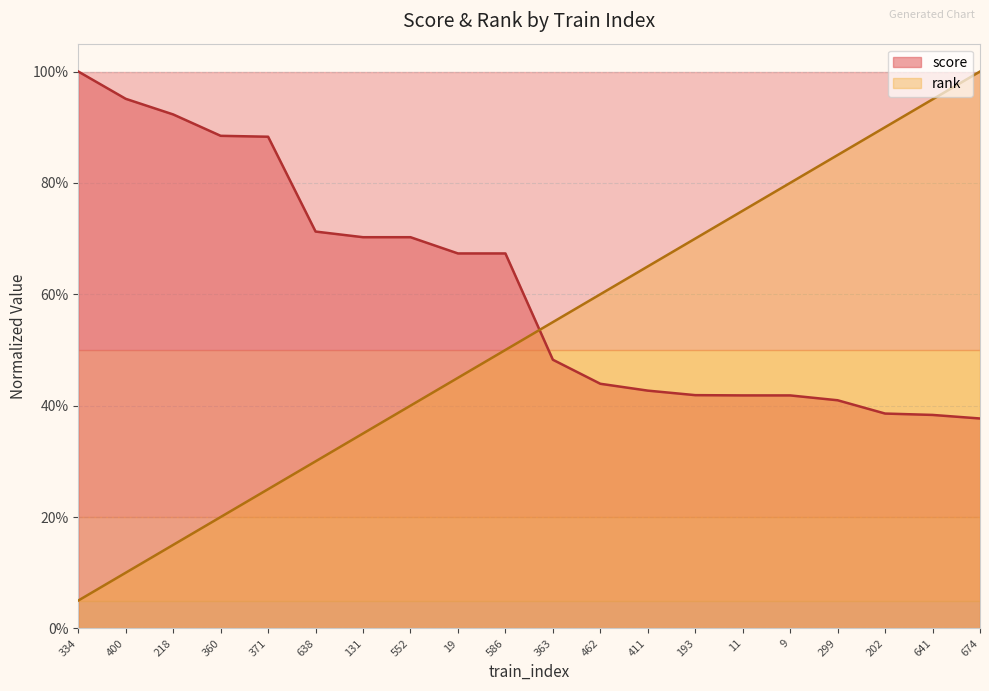

What is the value of the score point at the 7th from the left?

0.7